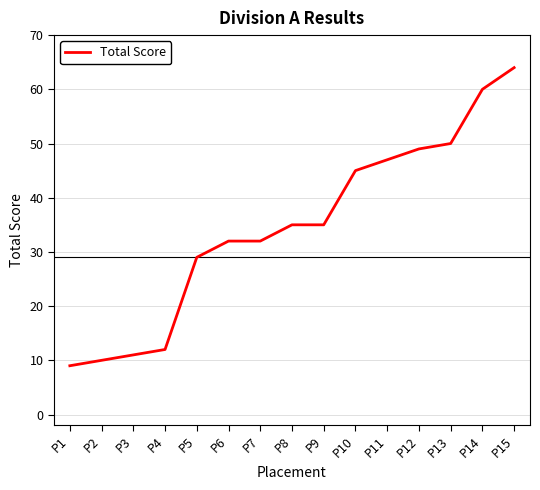

Which category has the highest value across all series?

P15